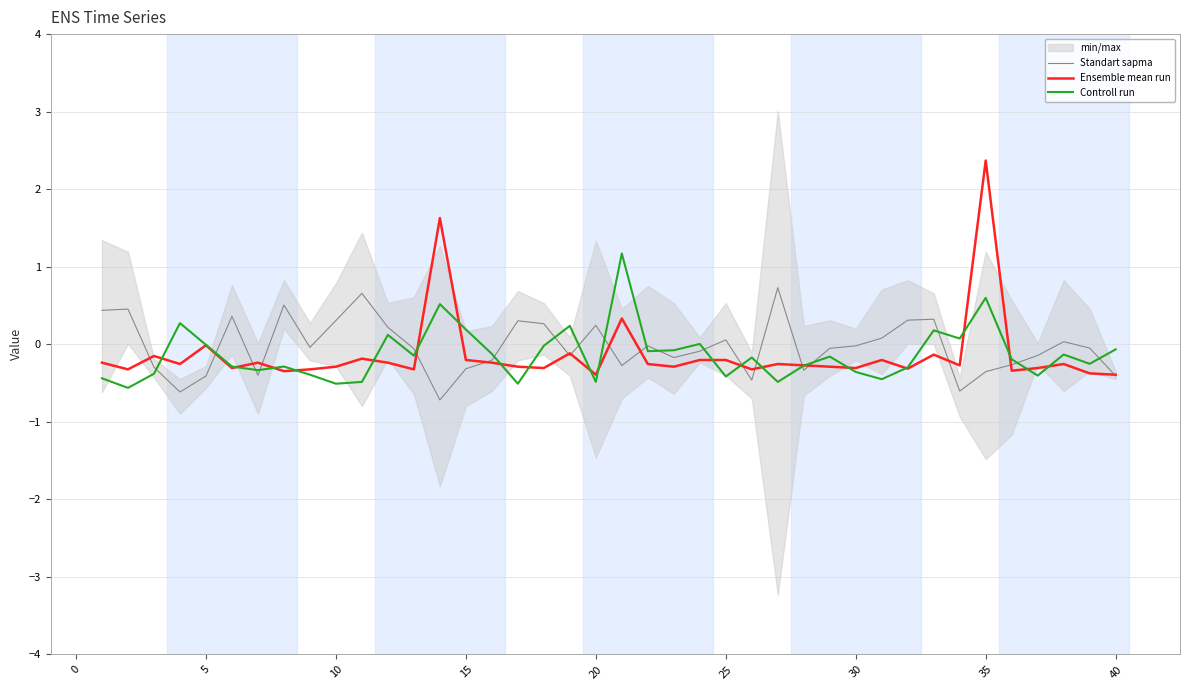

What is the maximum value shown in the chart?

2.4